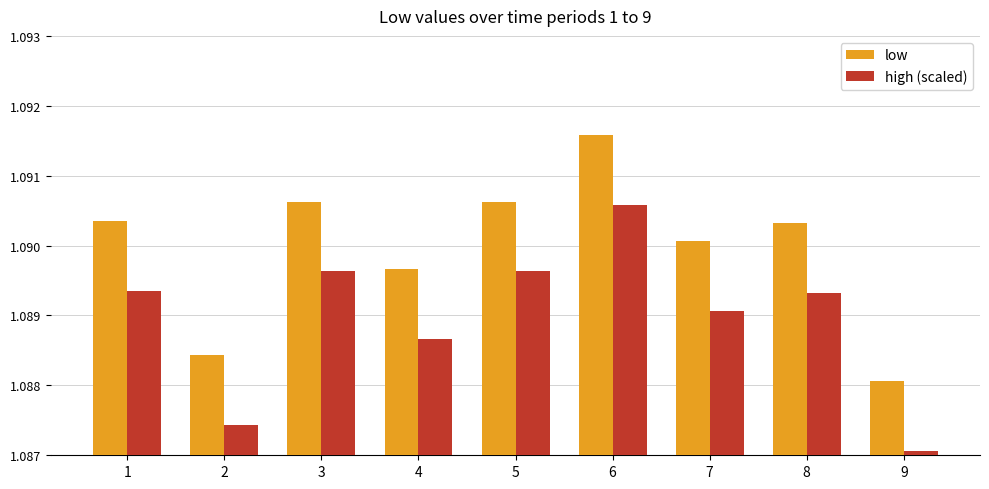

What is the sum of the high (scaled) values at 7 and 2?

2.2